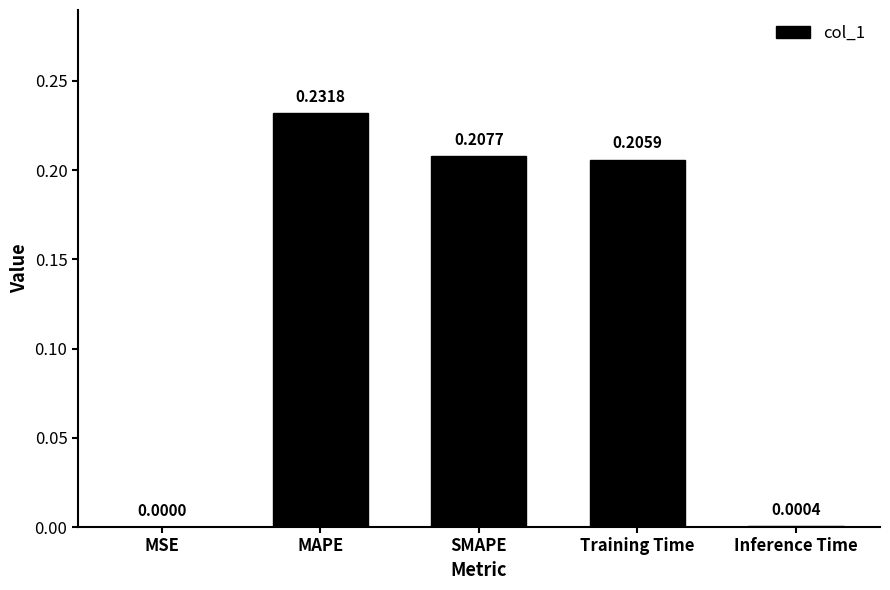

Where is the data nearest to the value 0?

MSE